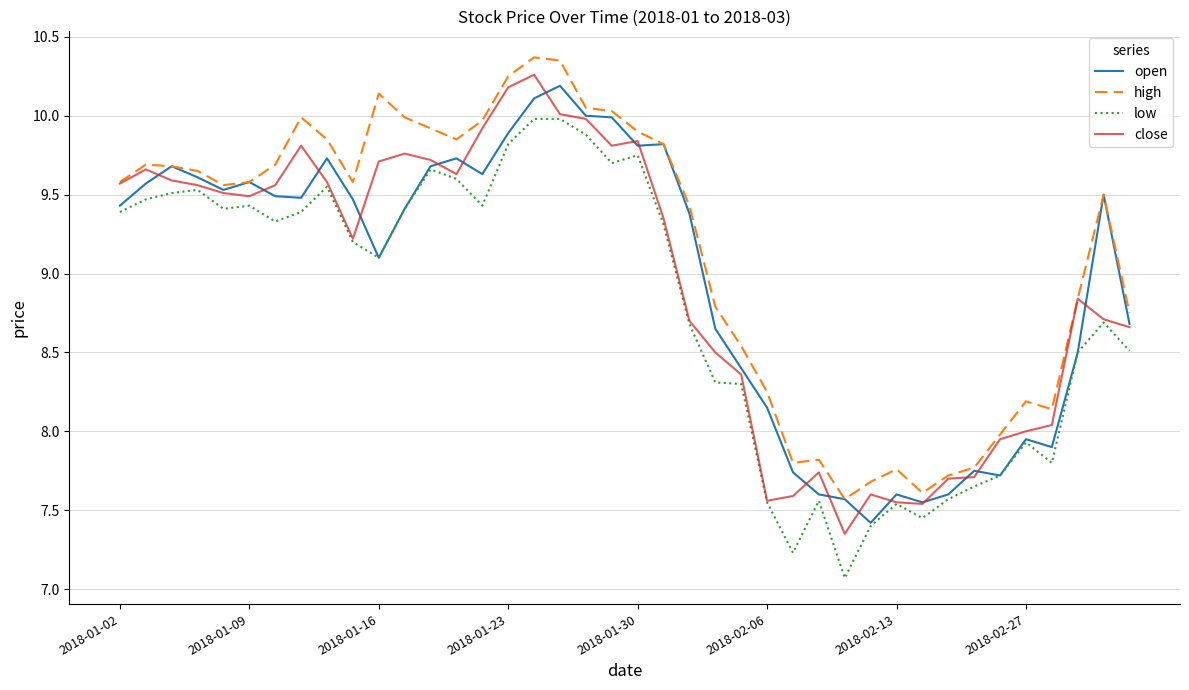

What is the highest value of the high series?

10.4